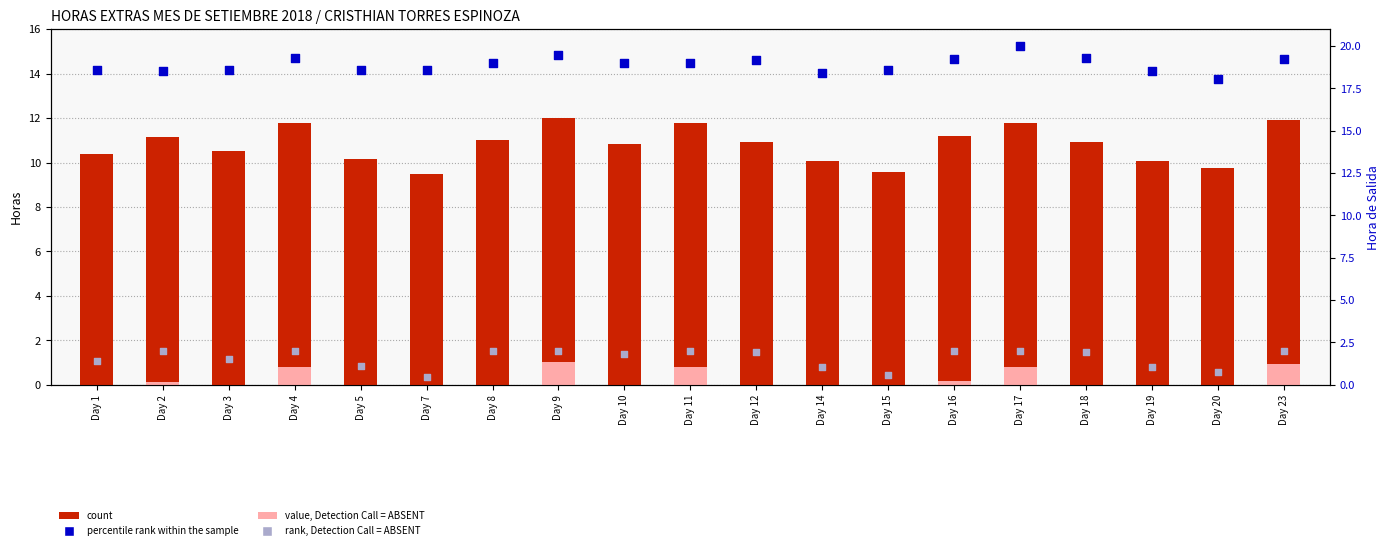

At how many categories does at least one series exceed 15?

19